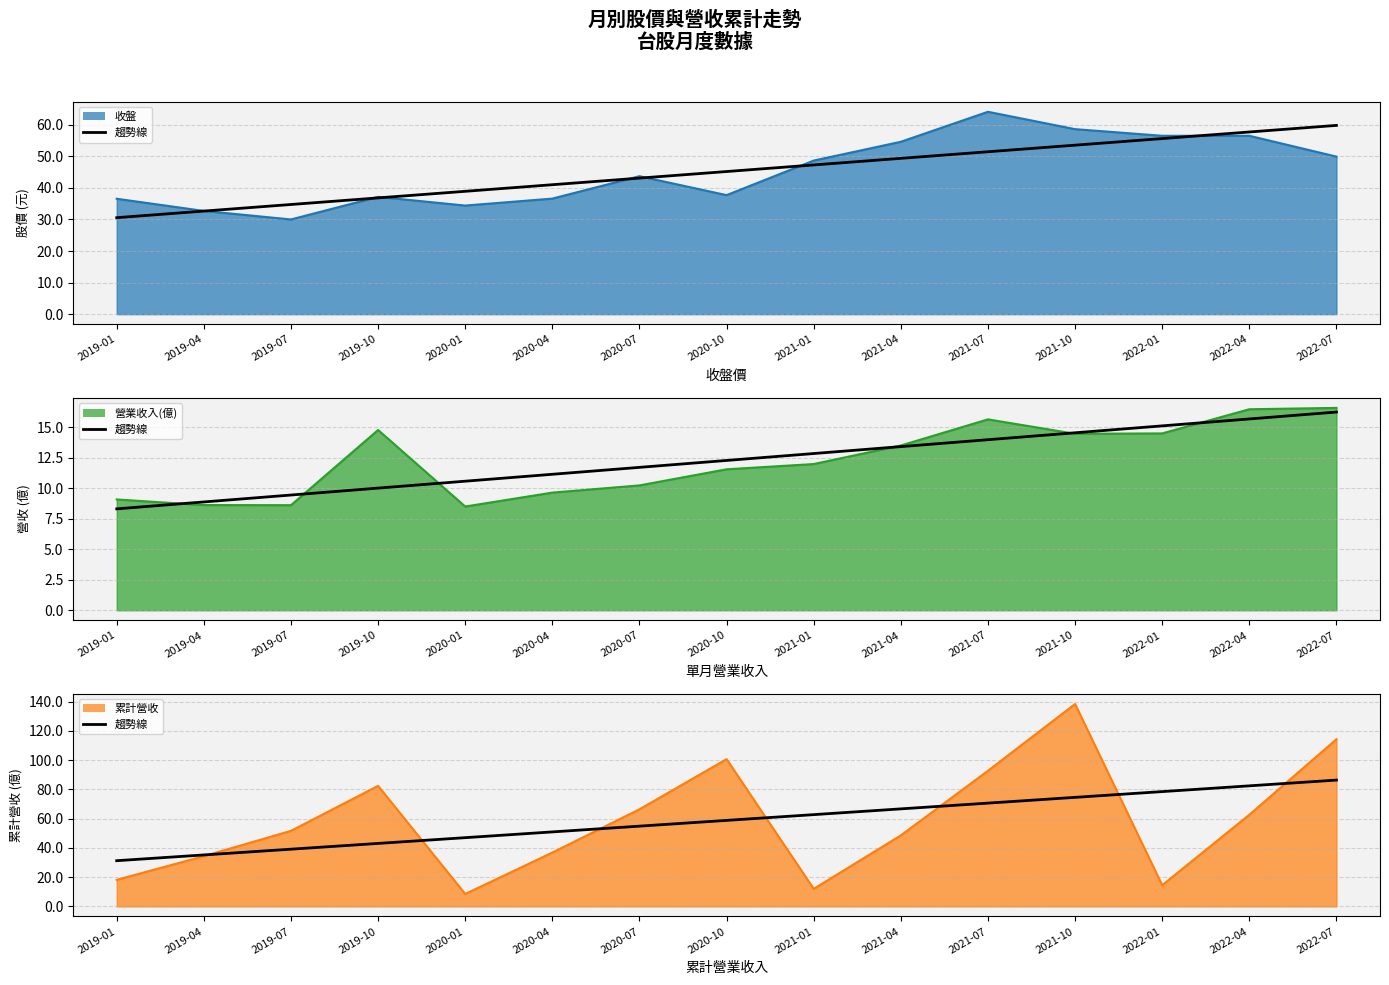

The chart shows a value of 74.6 at 2021-10. True or false?

True